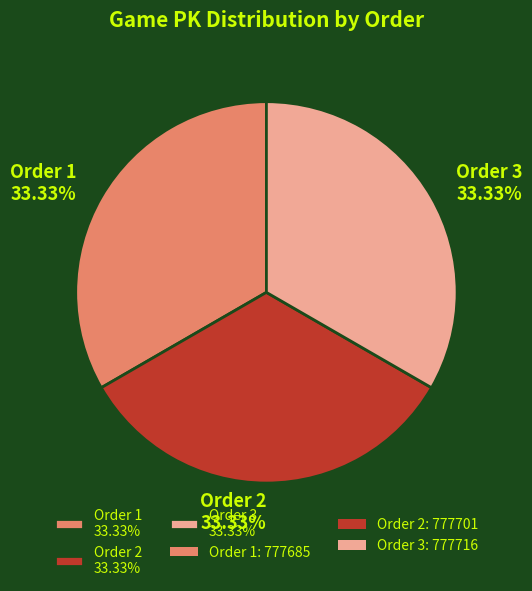

To the nearest percent, what is the average slice percentage?

33%